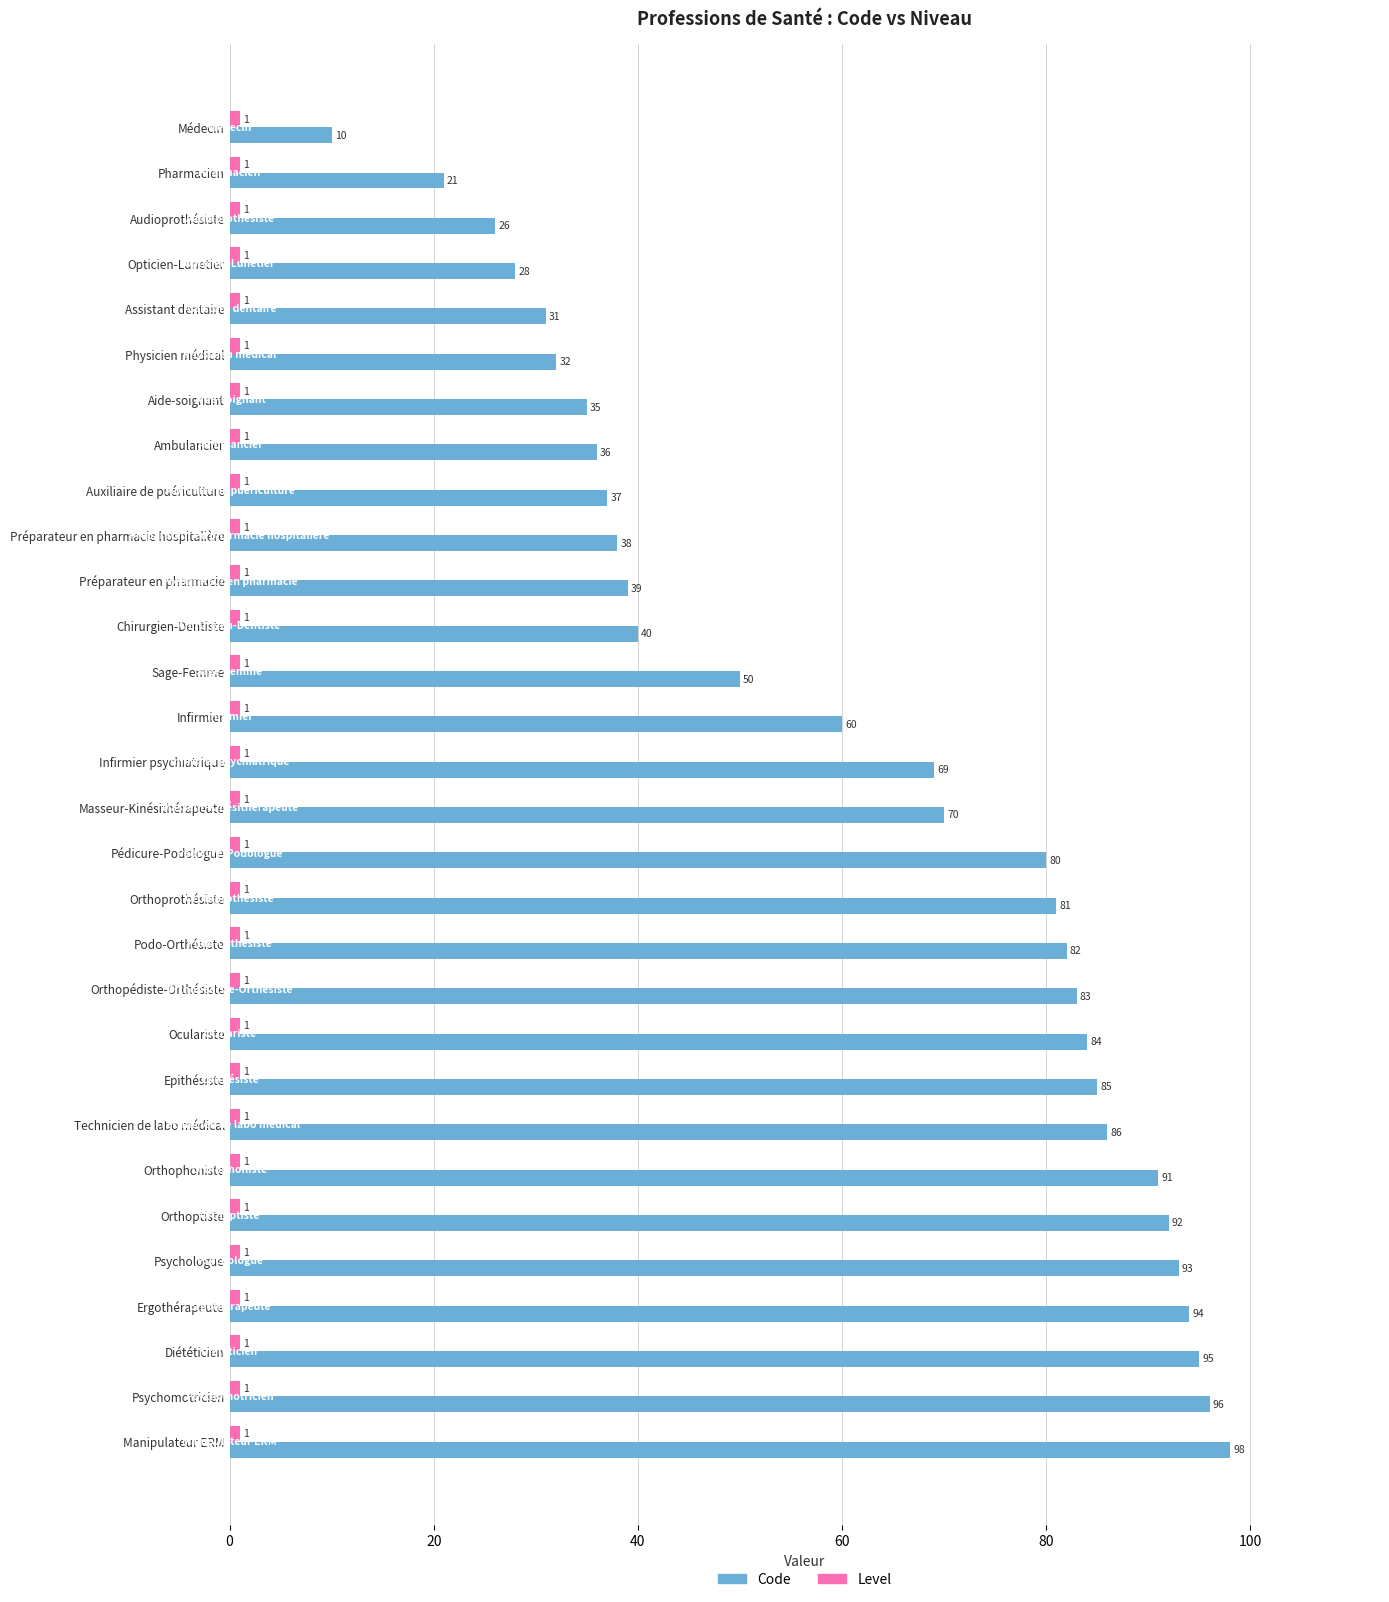

Where is Code nearest to the value 54?

Sage-Femme